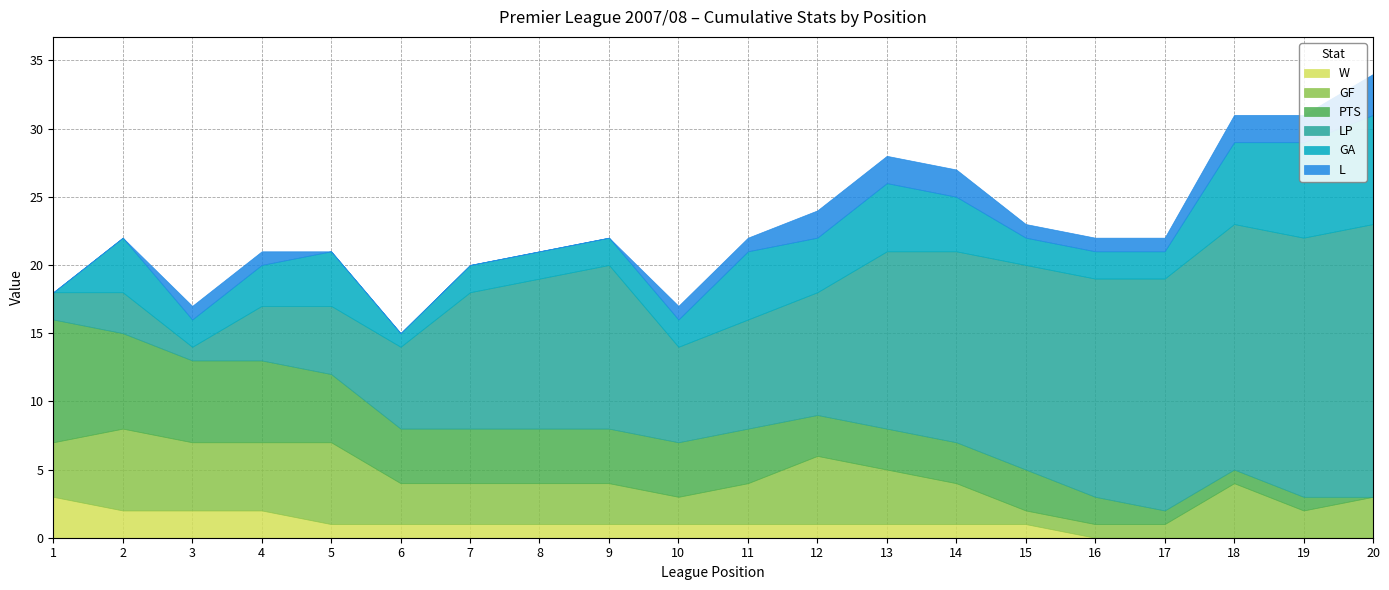

Rank the series at 18 from lowest to highest value.

W, PTS, L, GF, GA, LP